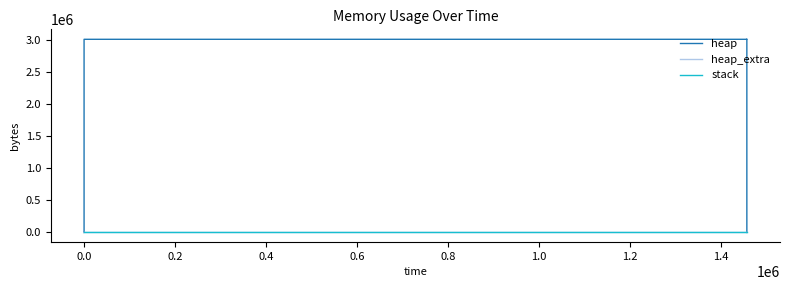

What position from the left is 1.2?

8